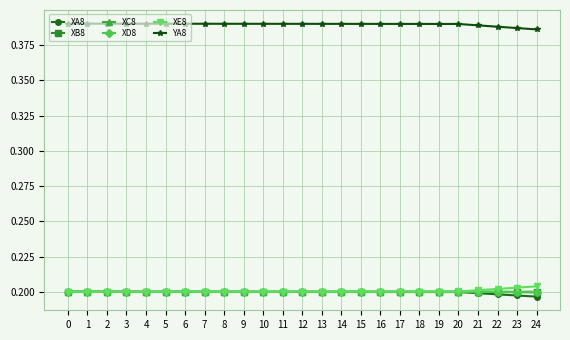

Which series has the largest total across all categories?

YA8